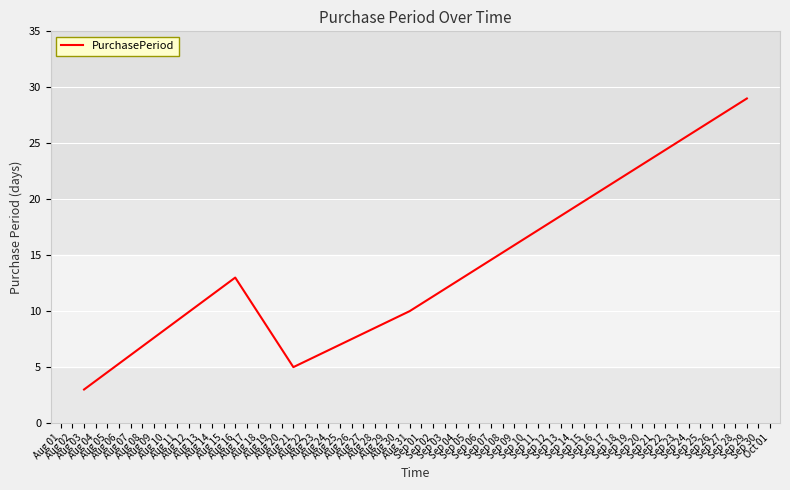

At which label does the data first exceed 10?

Aug 16